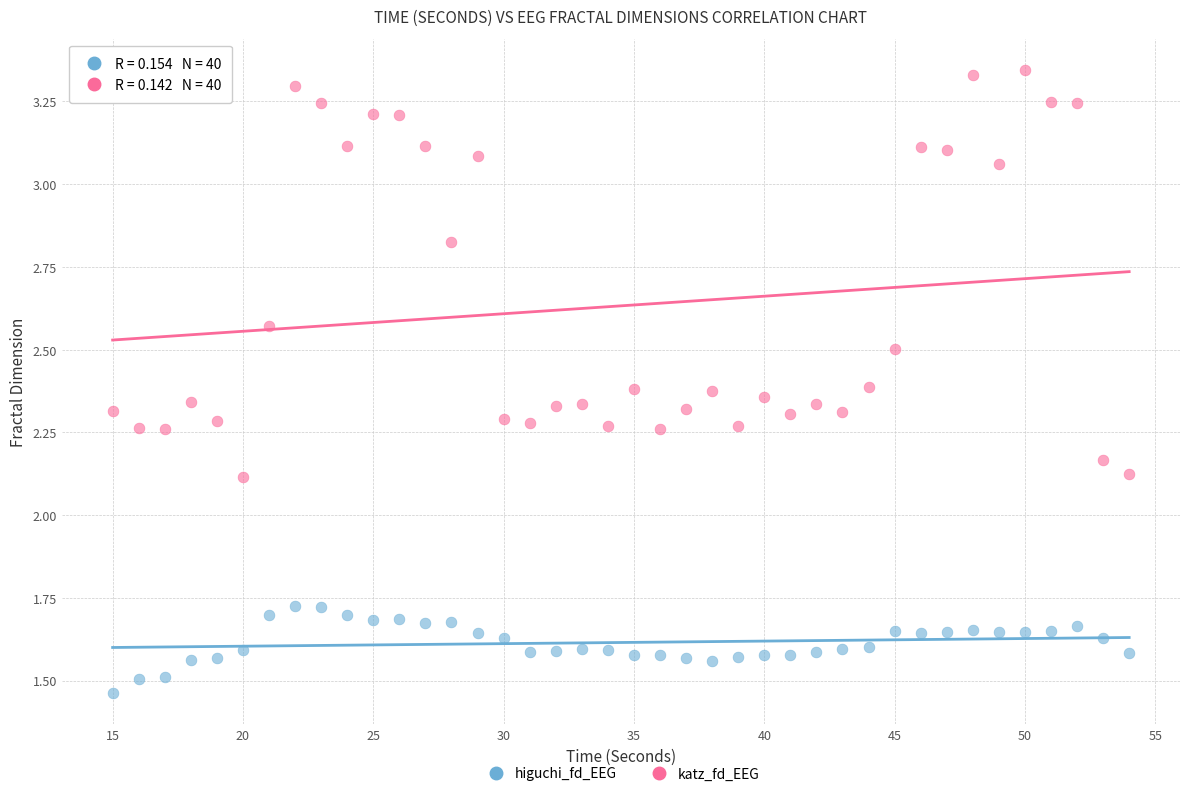

Across all data points, what is the range of Y values (max minus min)?

1.9